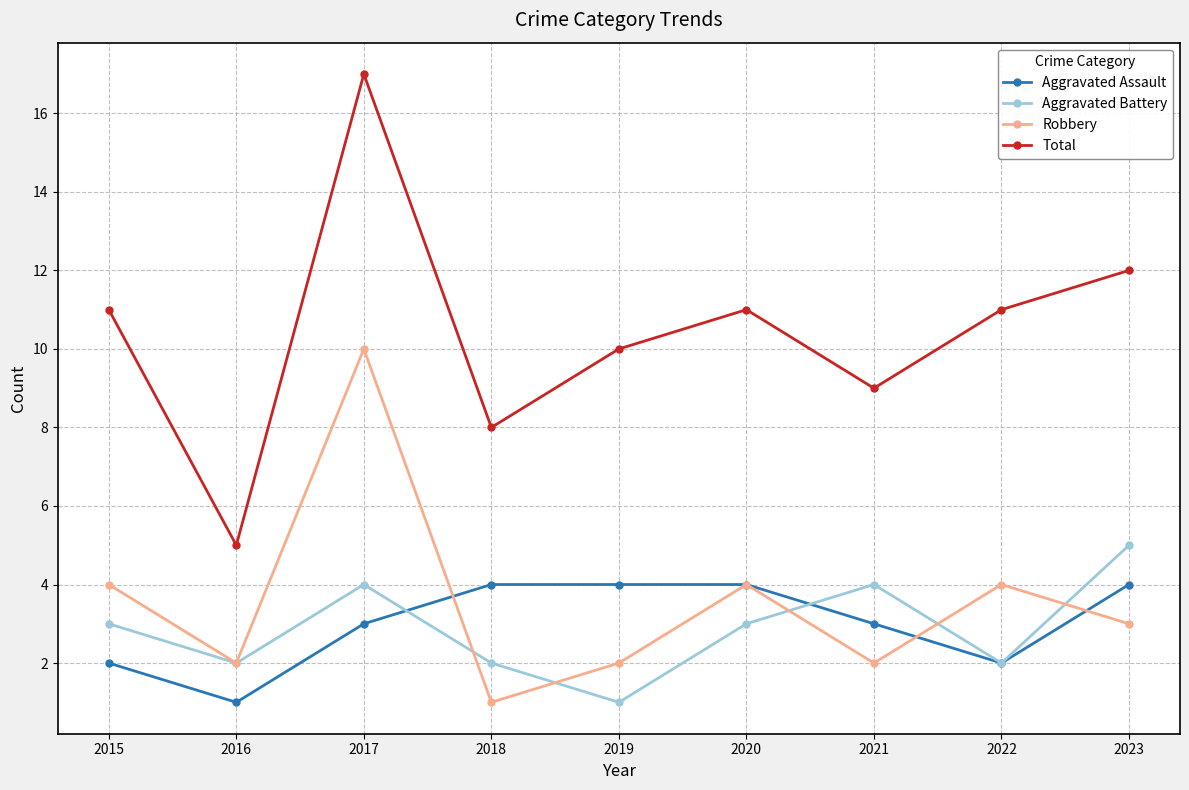

What is the spread (max minus min) of values at 2019?

9